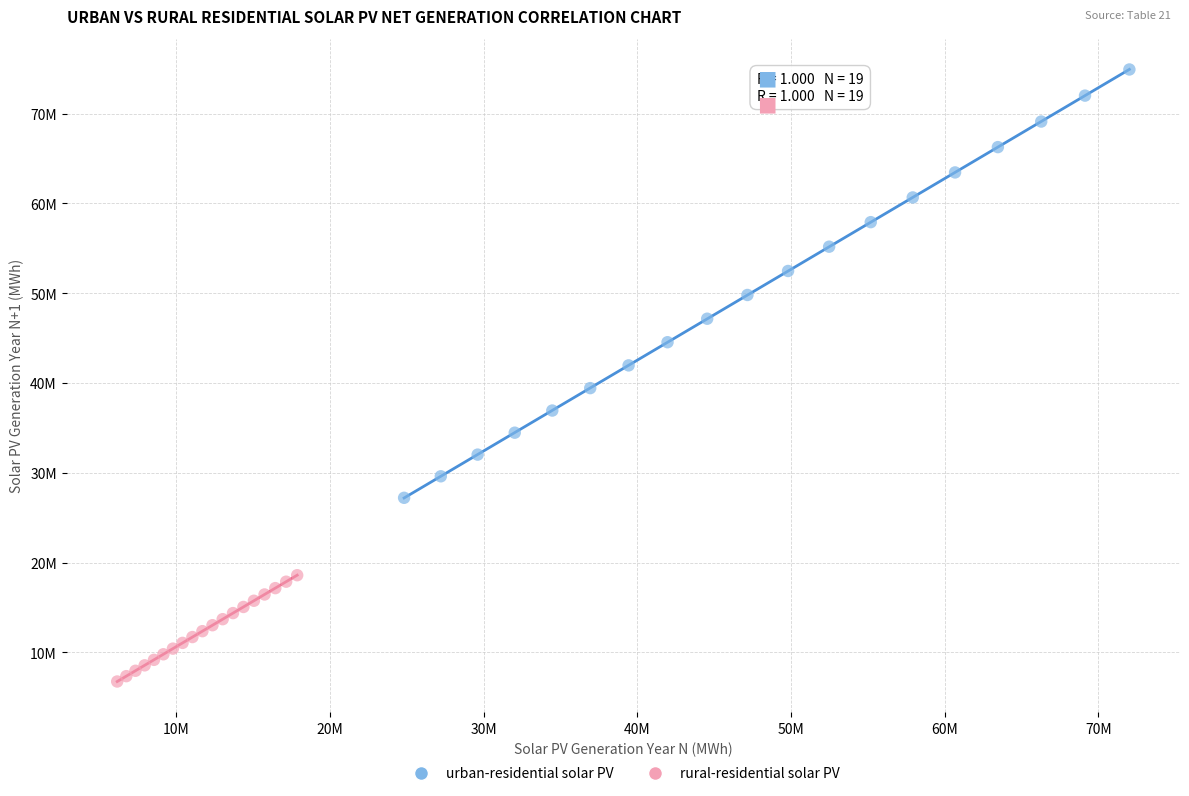

What are all the series names shown in the legend?

urban-residential solar PV, rural-residential solar PV